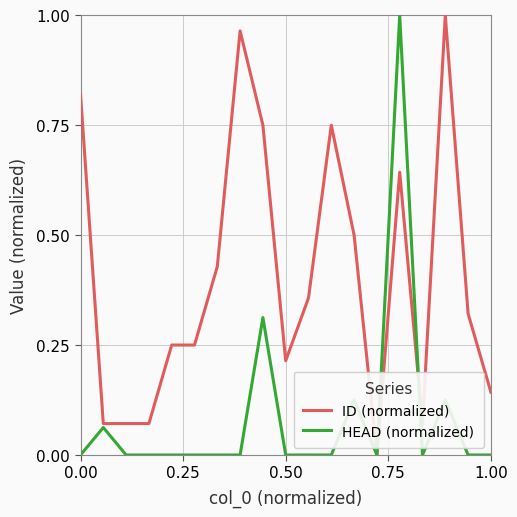

Rank the series by their average value, from lowest to highest.

HEAD (normalized), ID (normalized)